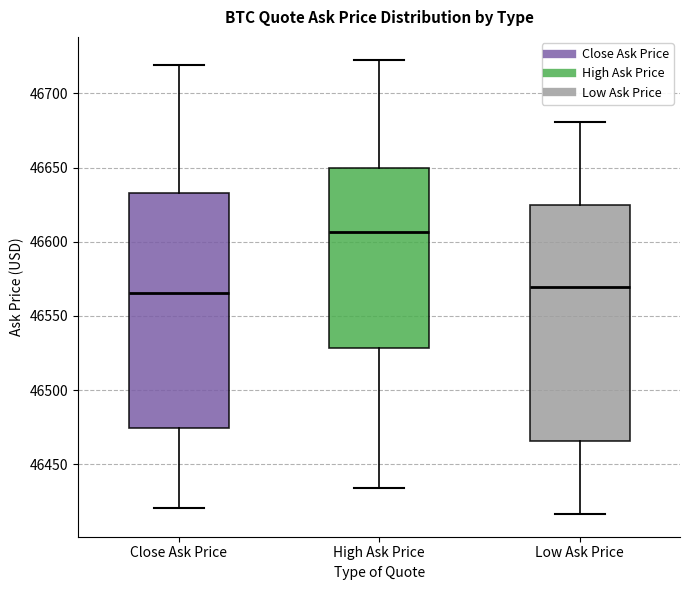

Reading left to right, read every box against the y-axis: the position of its median line, the range the box covers, and the ends of its whiskers. The values are not printed on the chart, so give them approximately, as read against the axis.

Close Ask Price: median 46565, box 46475 to 46635, whiskers 46420 to 46720
High Ask Price: median 46605, box 46530 to 46650, whiskers 46435 to 46725
Low Ask Price: median 46570, box 46465 to 46625, whiskers 46415 to 46680